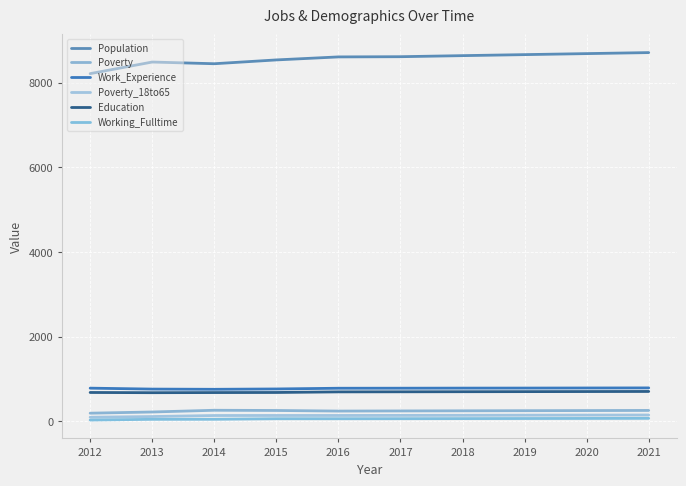

Reading right to left, list all the values displayed in this chart.

Population: 2021=8711	2020=8687	2019=8663	2018=8639	2017=8614	2016=8609	2015=8538	2014=8448	2013=8488	2012=8214
Poverty: 2021=260	2020=257	2019=254	2018=251	2017=248	2016=245	2015=259	2014=264	2013=223	2012=195
Work_Experience: 2021=792	2020=790	2019=788	2018=787	2017=785	2016=784	2015=767	2014=759	2013=764	2012=786
Poverty_18to65: 2021=152	2020=150	2019=148	2018=145	2017=143	2016=141	2015=141	2014=140	2013=116	2012=99
Education: 2021=708	2020=706	2019=704	2018=702	2017=700	2016=698	2015=684	2014=682	2013=679	2012=684
Working_Fulltime: 2021=73	2020=71	2019=69	2018=67	2017=65	2016=64	2015=64	2014=51	2013=50	2012=33